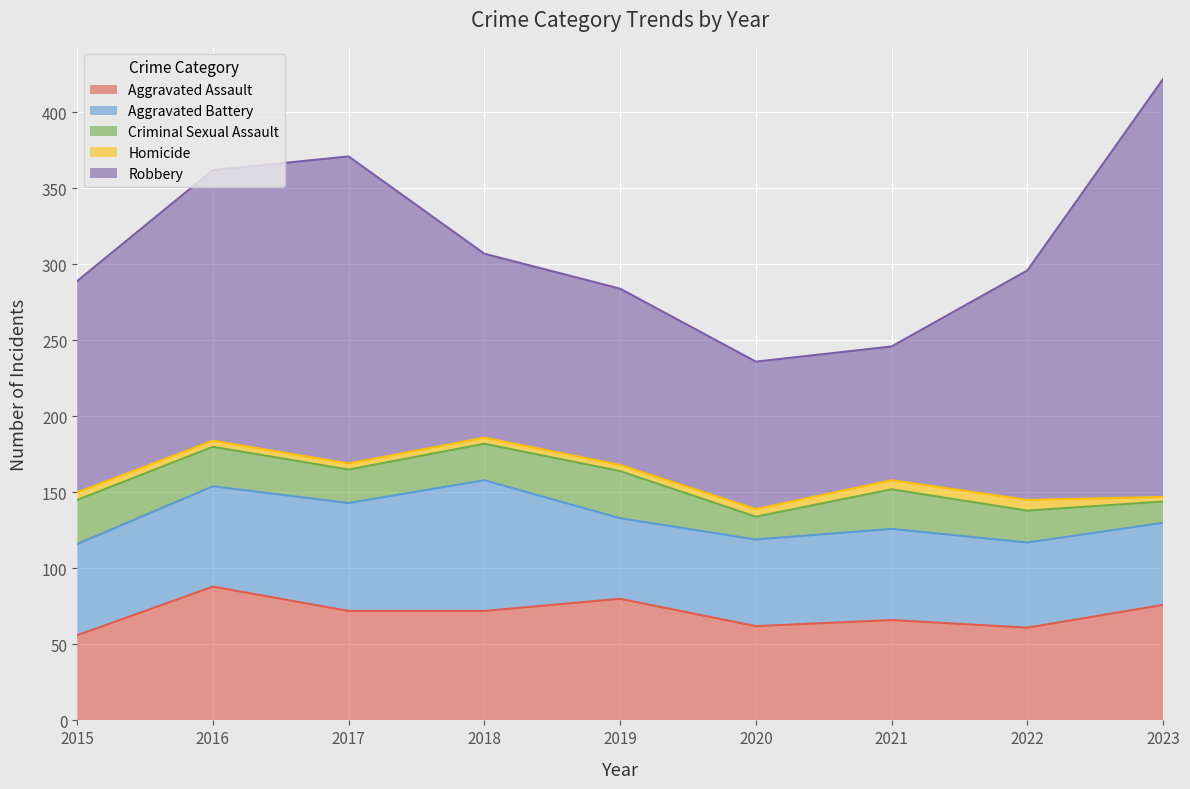

What is the value of the Robbery point at the 3rd from the left?

202